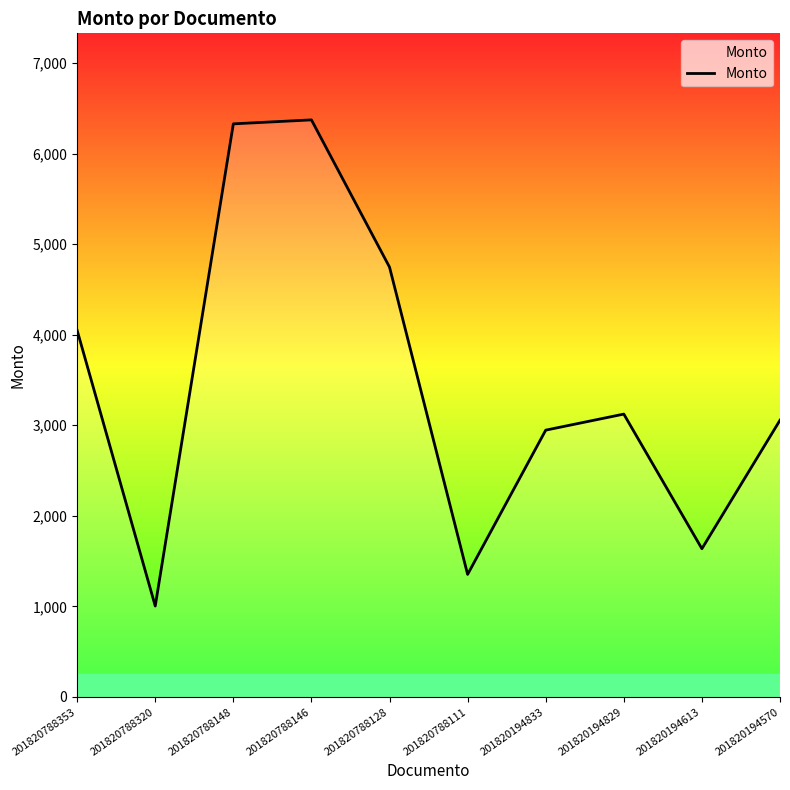

The chart shows a value of 3055.7 at 201820194570. True or false?

True